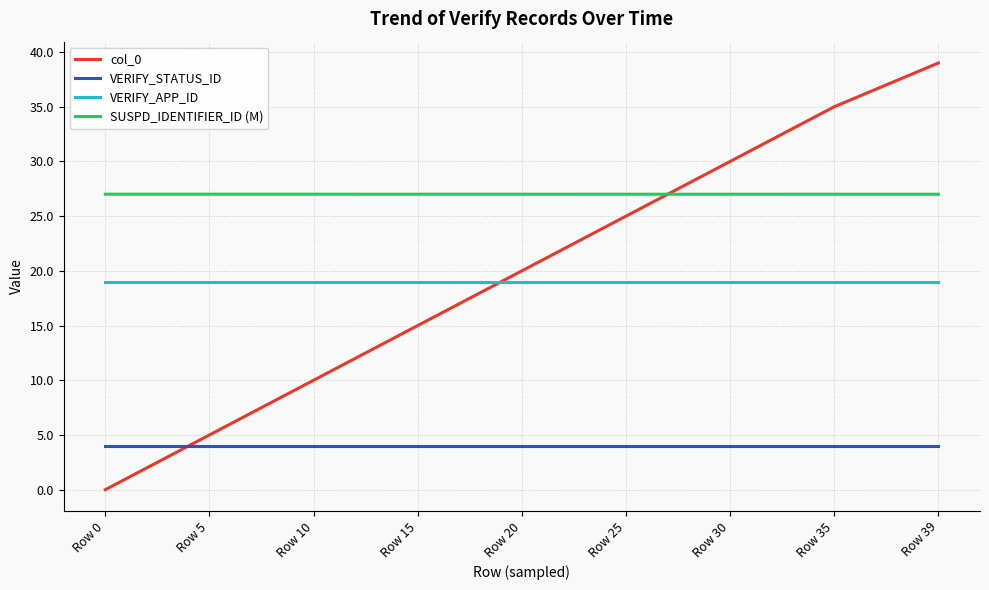

What is the minimum value for VERIFY_APP_ID?

19.0